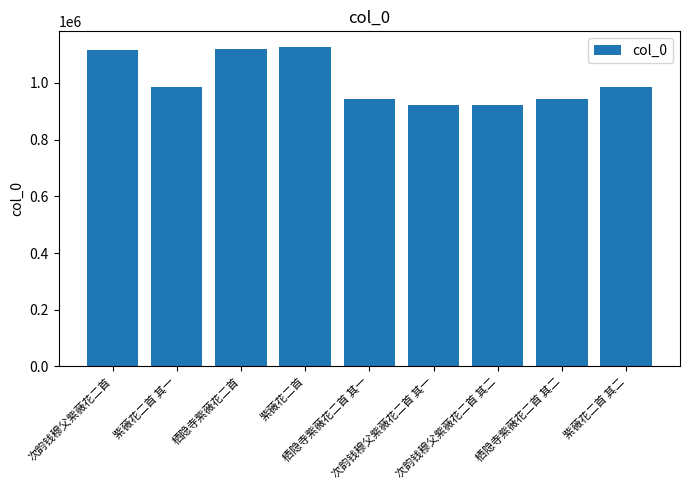

What is the greatest value displayed?

1125602